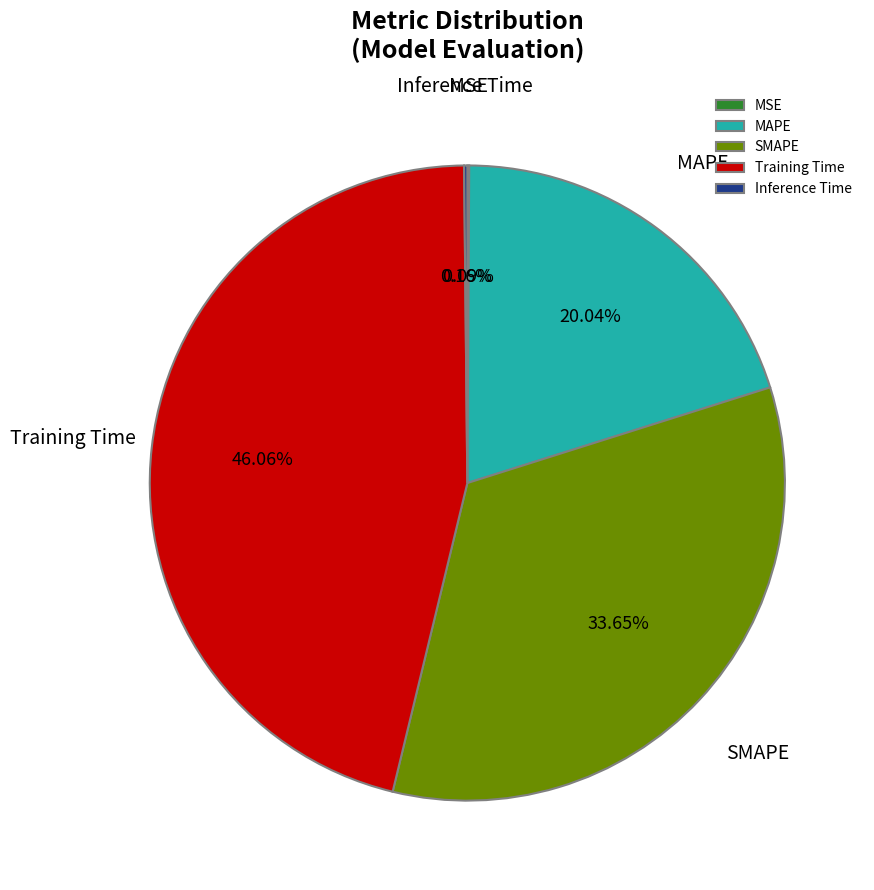

What is the largest slice in the pie chart?

Training Time